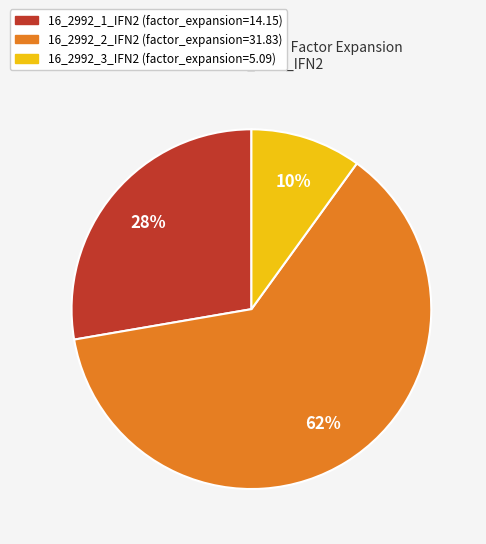

Combined, do 16_2992_3_IFN2 and 16_2992_1_IFN2 account for over 50%?

No